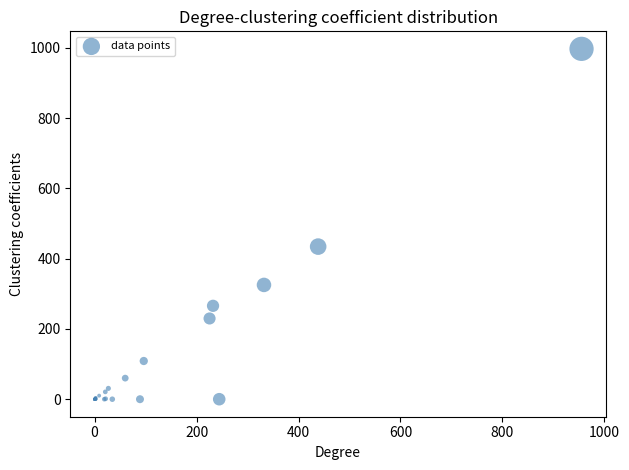

What Y value in the scatter plot is closest to 498?

434.5